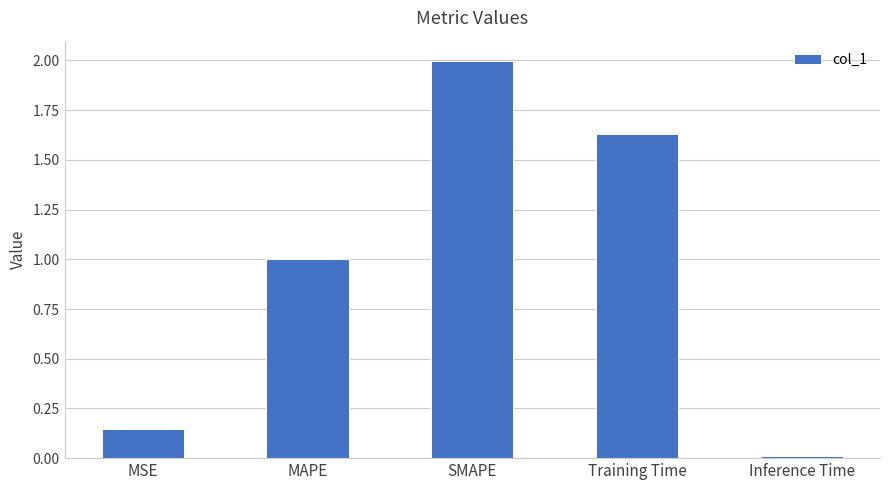

True or false: the data shows 1.4 at MAPE.

False